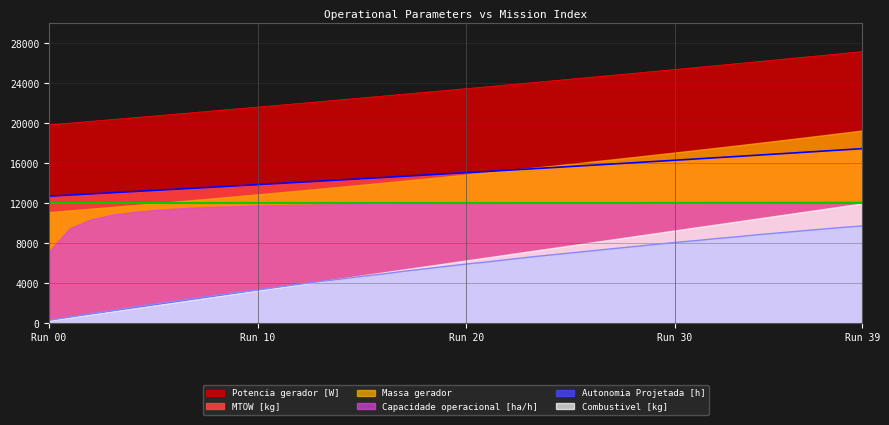

Is it true that MTOW [kg] equals 16831.2 at 34?

True